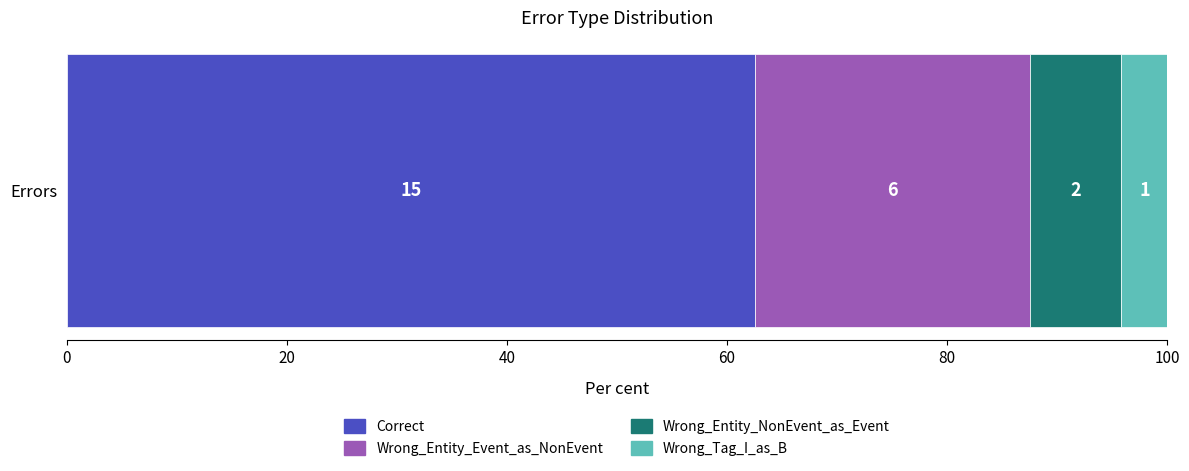

What are all the series names shown in the legend?

Correct, Wrong_Entity_Event_as_NonEvent, Wrong_Entity_NonEvent_as_Event, Wrong_Tag_I_as_B